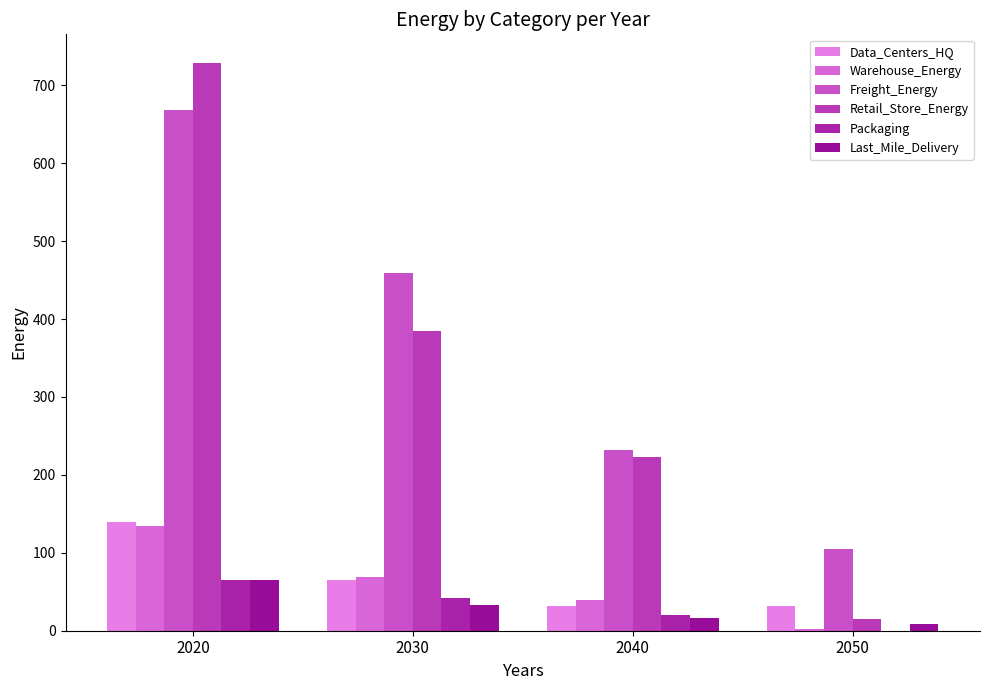

At which label is Packaging closest to 32?

2030